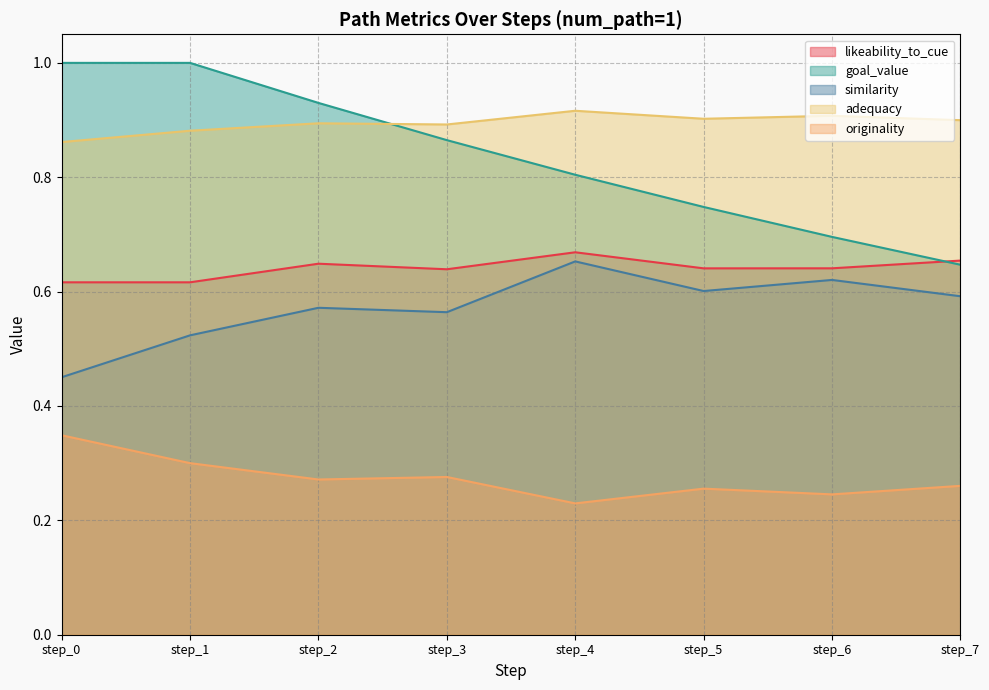

What is the value of the goal_value point at the 6th from the left?

0.7